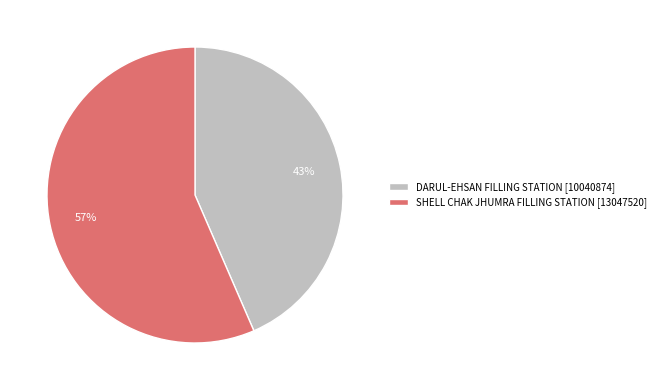

To the nearest percent, what is the average slice percentage?

50%